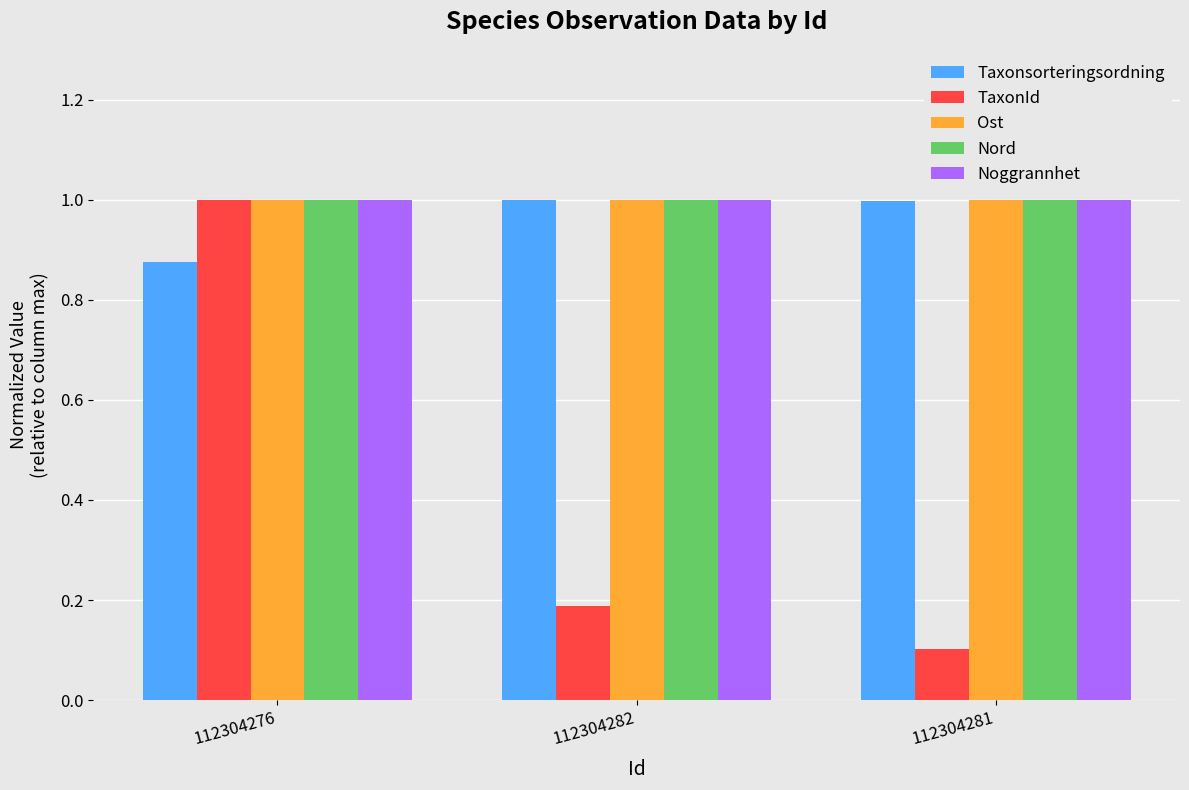

What is the total value across all series at 112304276?

4.9